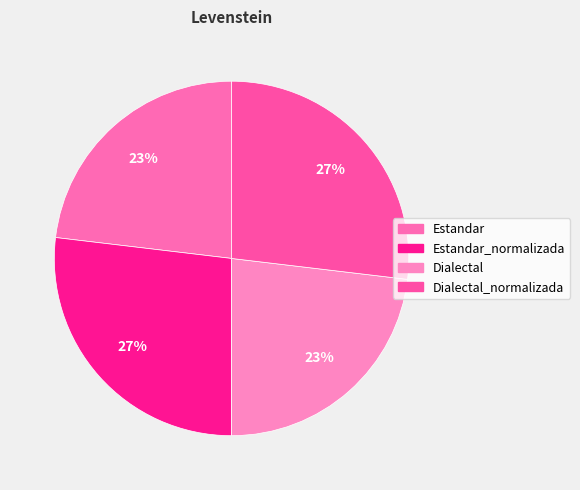

The Dialectal slice represents 23% of the pie. True or false?

True